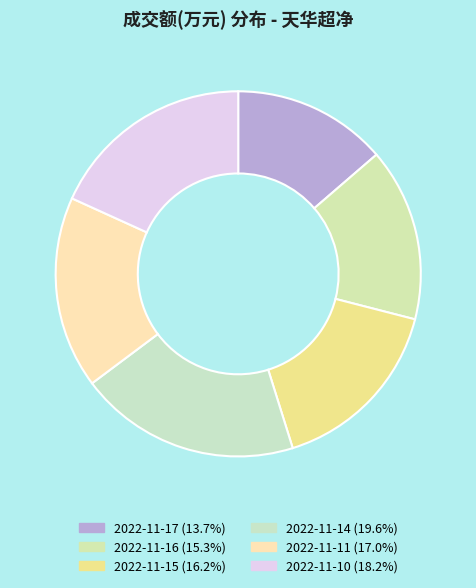

Does 2022-11-10 account for over 50% of the chart?

No